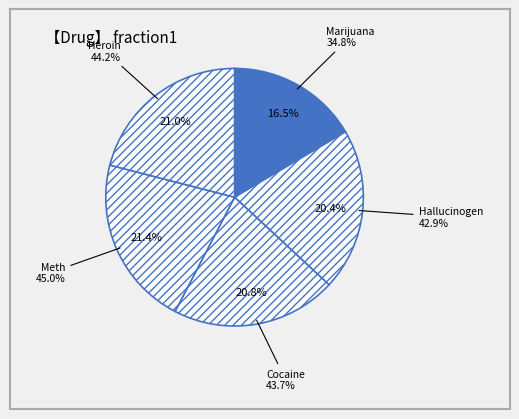

Is it true that Hallucinogen is 34% of the pie?

False